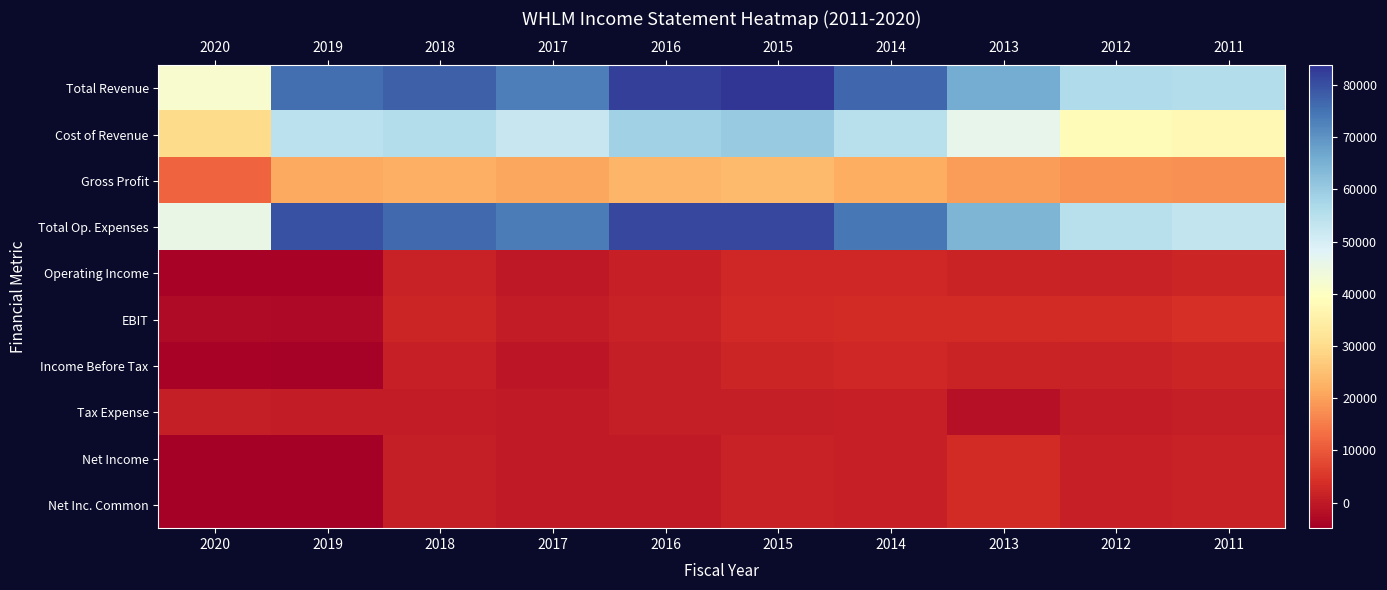

Reading left to right, what are all the values shown in this chart?

Total Revenue: 2020=41600	2019=75500	2018=77900	2017=73200	2016=82200	2015=83800	2014=76800	2013=65900	2012=56400	2011=55500
Cost of Revenue: 2020=29900	2019=54200	2018=55600	2017=52300	2016=58700	2015=59900	2014=54800	2013=46200	2012=38400	2011=37600
Gross Profit: 2020=11700	2019=21300	2018=22300	2017=20900	2016=23500	2015=23900	2014=22000	2013=19700	2012=18000	2011=17900
Total Op. Expenses: 2020=45600	2019=79700	2018=76500	2017=73500	2016=81200	2015=81300	2014=74300	2013=64100	2012=54900	2011=53100
Operating Income: 2020=-4000	2019=-4200	2018=1400	2017=-300	2016=1000	2015=2500	2014=2500	2013=1800	2012=1500	2011=2300
EBIT: 2020=-2700	2019=-3100	2018=2300	2017=500	2016=1600	2015=2800	2014=3100	2013=3400	2012=3100	2011=4000
Income Before Tax: 2020=-4000	2019=-4400	2018=1200	2017=-500	2016=900	2015=2300	2014=2400	2013=1800	2012=1500	2011=2300
Tax Expense: 2020=900	2019=400	2018=300	2017=0	2016=800	2015=800	2014=1200	2013=-1600	2012=400	2011=800
Net Income: 2020=-4900	2019=-4800	2018=900	2017=200	2016=100	2015=1500	2014=1200	2013=3400	2012=1100	2011=1600
Net Inc. Common: 2020=-4900	2019=-4800	2018=900	2017=200	2016=100	2015=1500	2014=1200	2013=3400	2012=1100	2011=1600